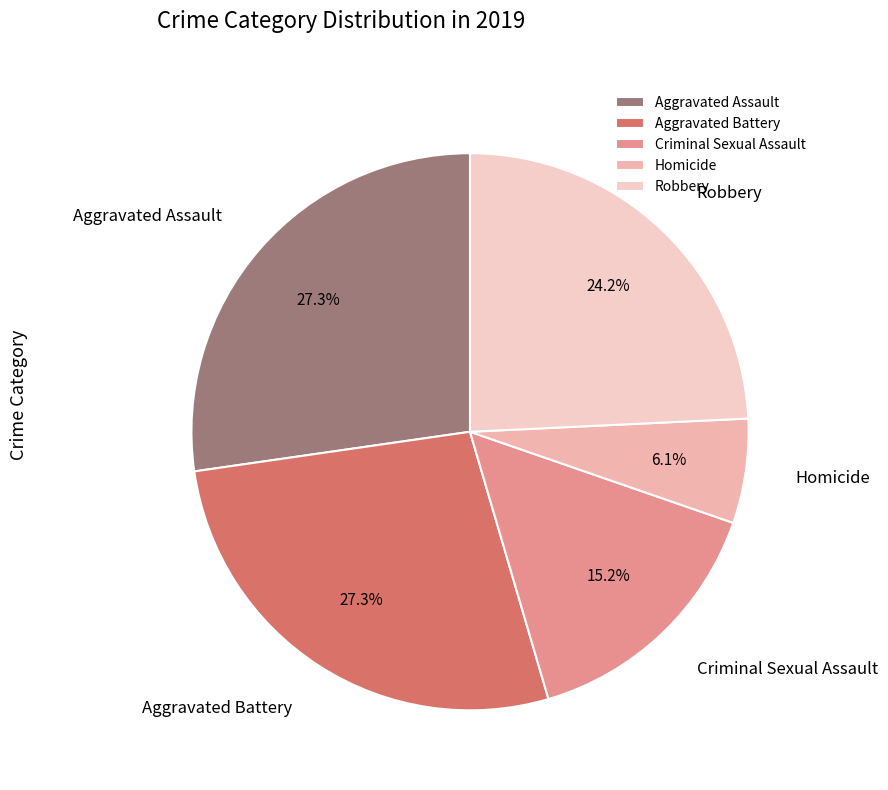

Between Robbery and Criminal Sexual Assault, which is larger?

Robbery